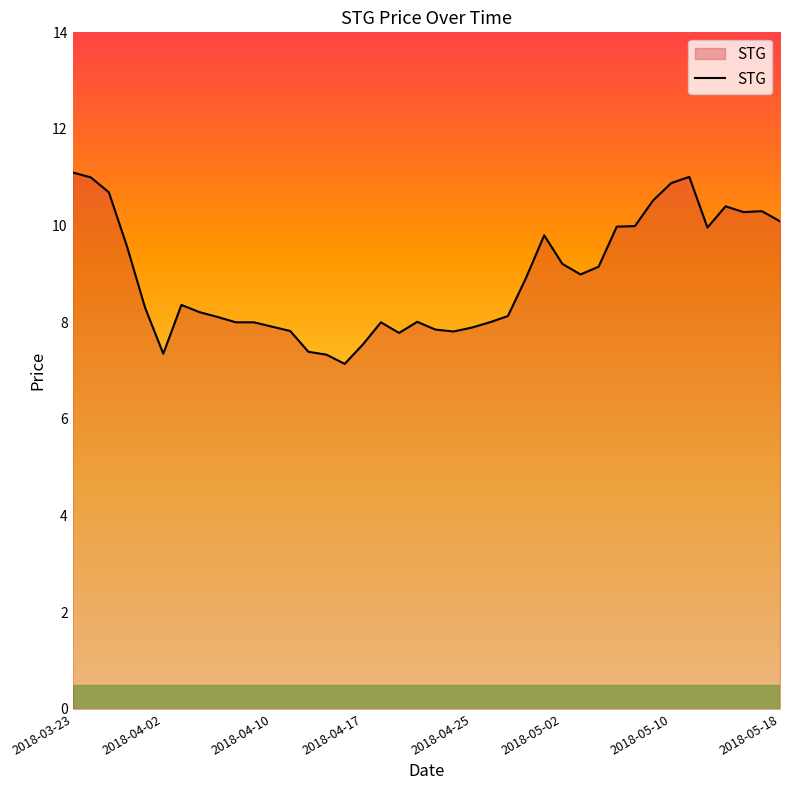

What is the sum of all values?

356.8